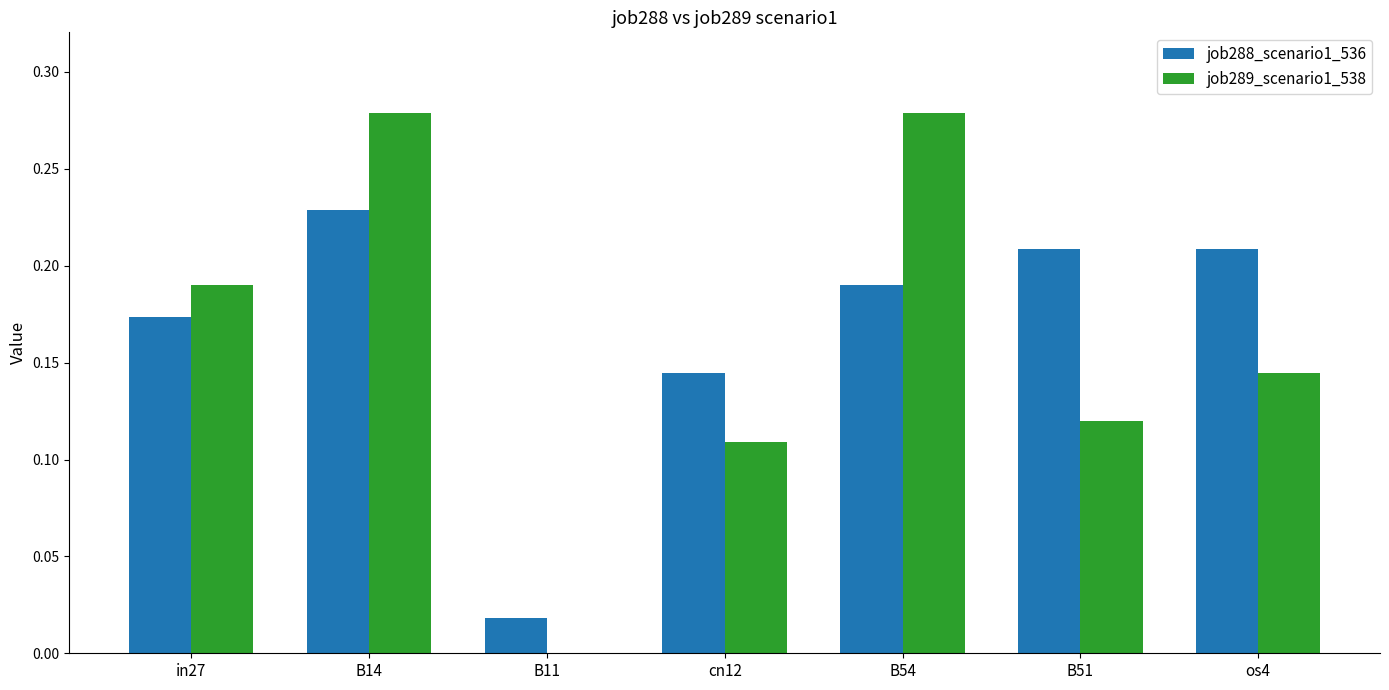

What are all the series names shown in the legend?

job288_scenario1_536, job289_scenario1_538